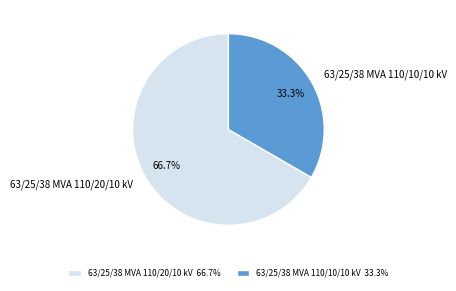

What is the ratio of the value at 63/25/38 MVA 110/20/10 kV to the value at 63/25/38 MVA 110/10/10 kV?

2.0